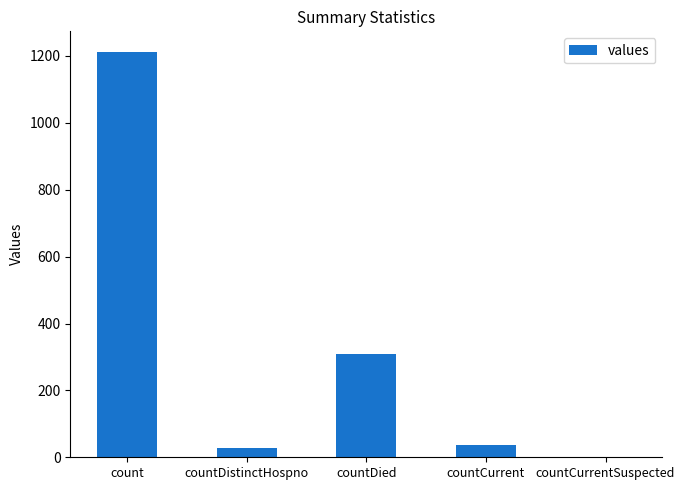

Read the value at countDied.

310